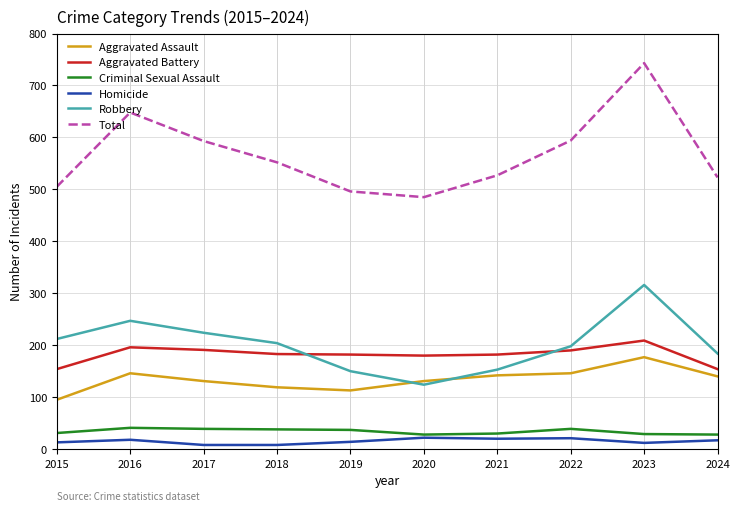

What is the smallest value displayed?

8